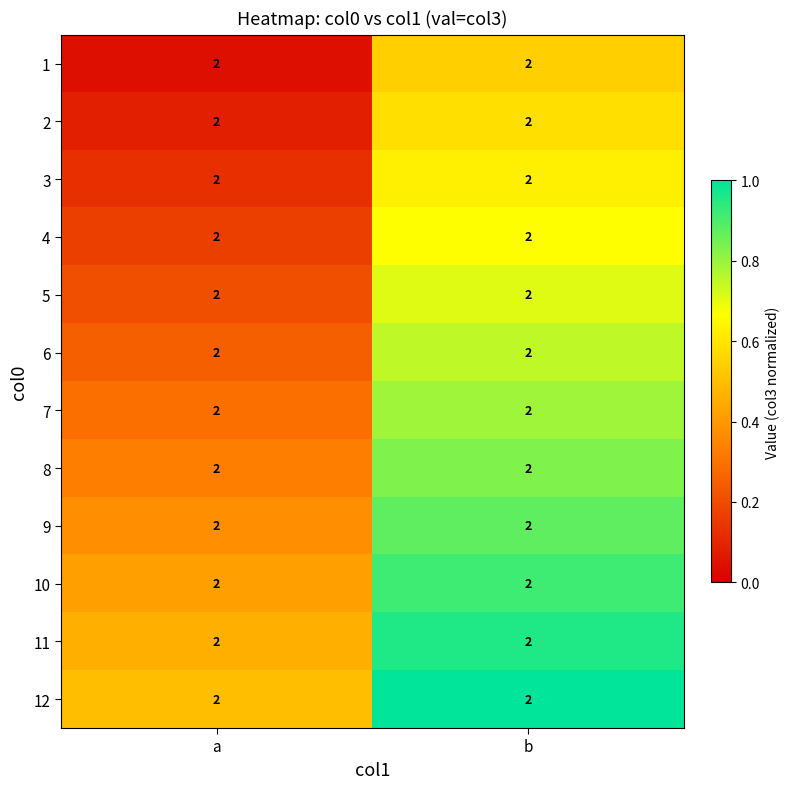

What is the total value across all series at b?

9.2